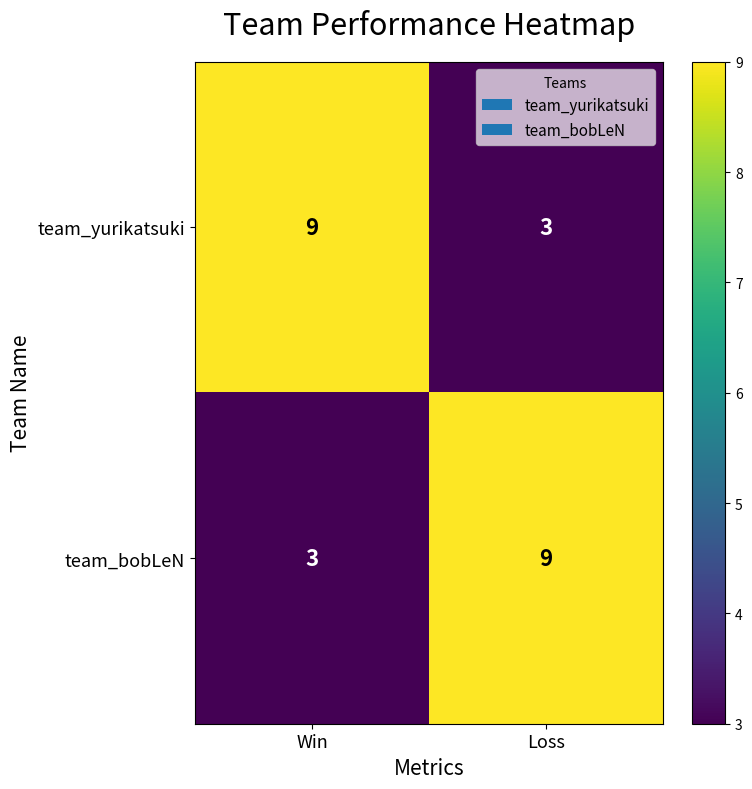

What is the difference between the highest and lowest values at Loss?

6